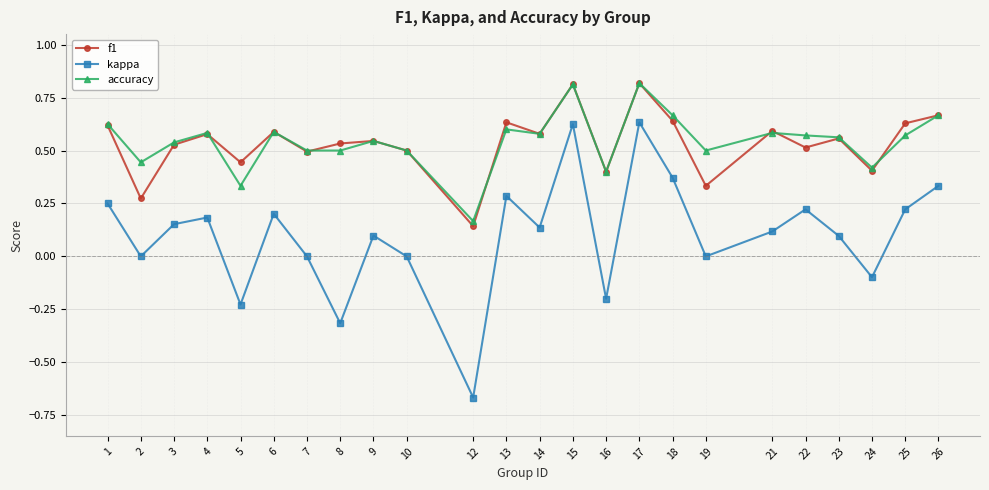

Which series changed the most between 14 and 18?

kappa